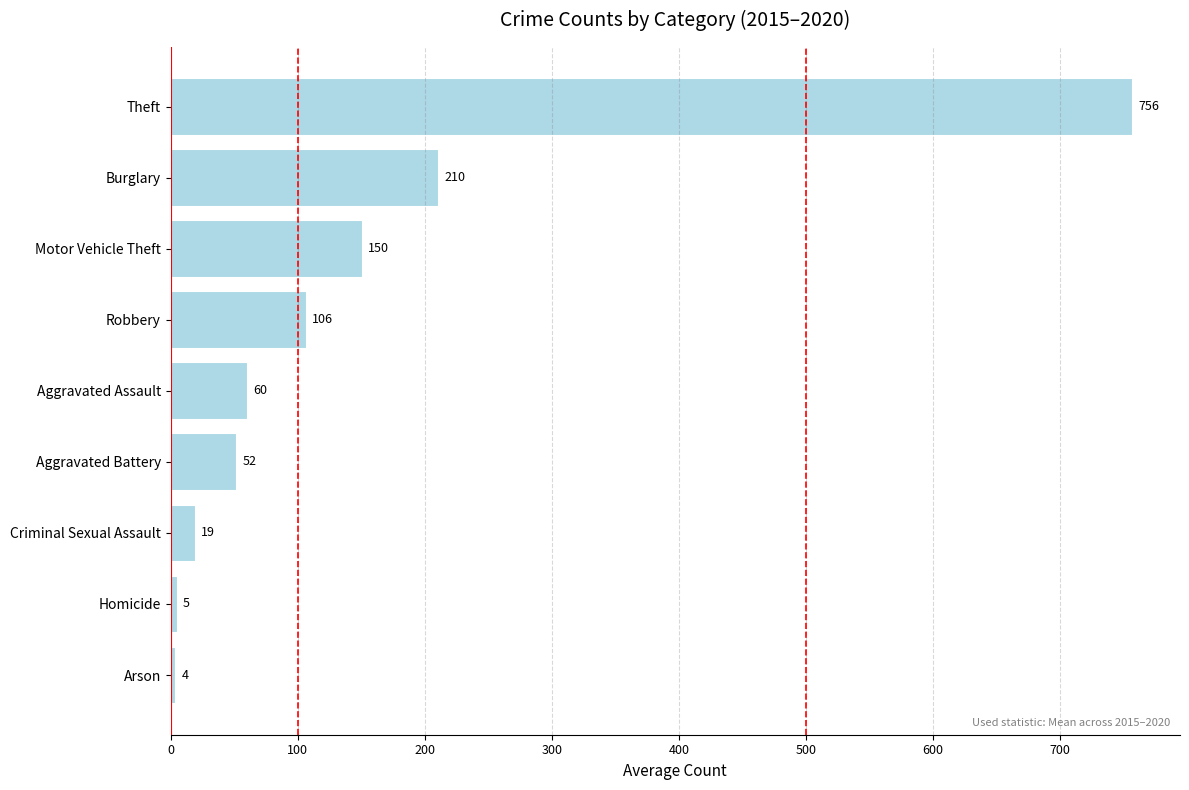

Read the value at Burglary.

210.5